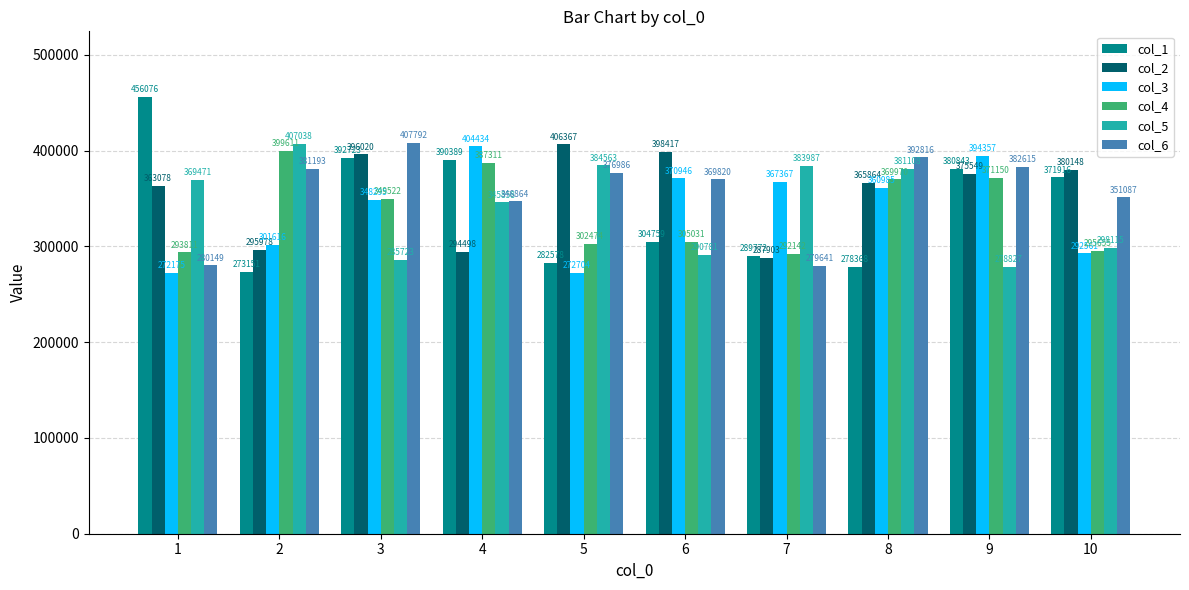

What is the difference between the col_1 values at 10 and 9?

8927